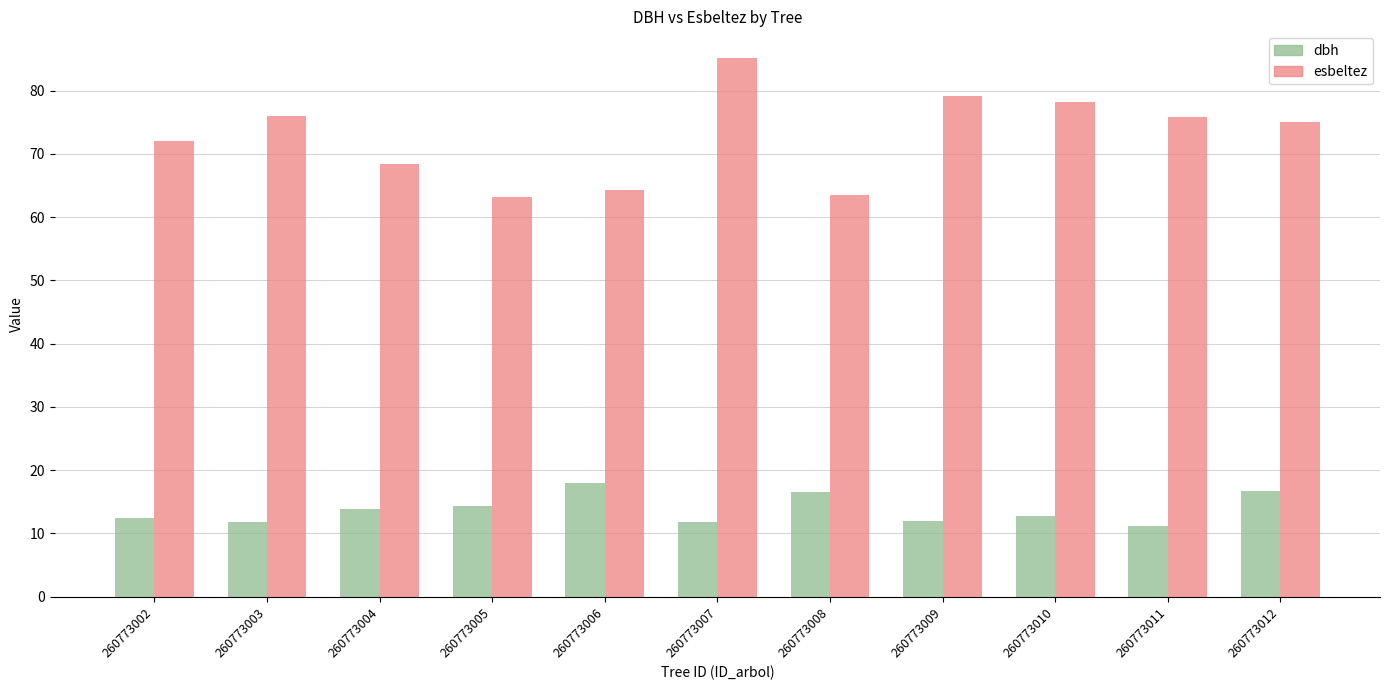

Count the number of data series in this chart.

2